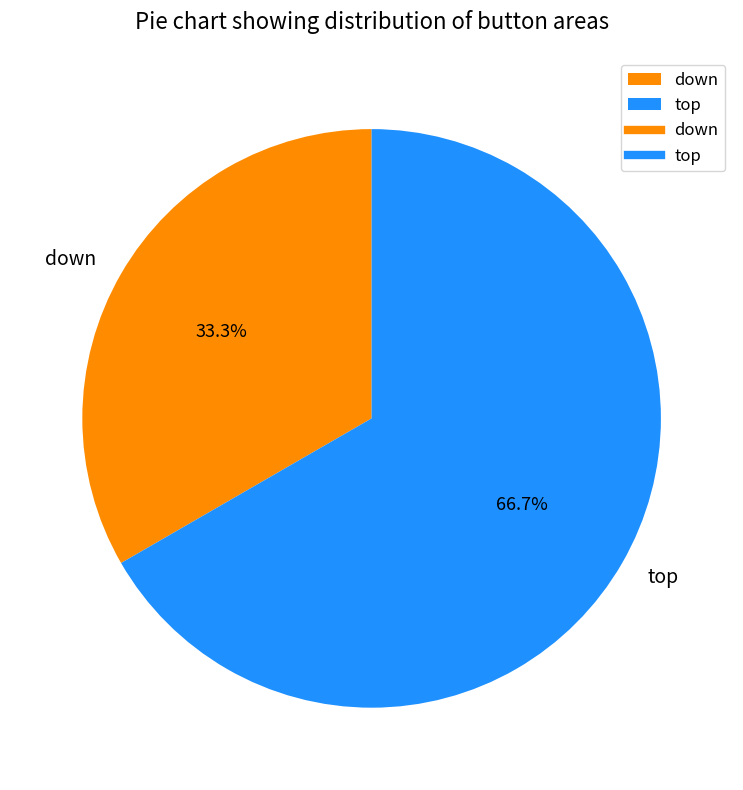

How many segments does this pie chart have?

2